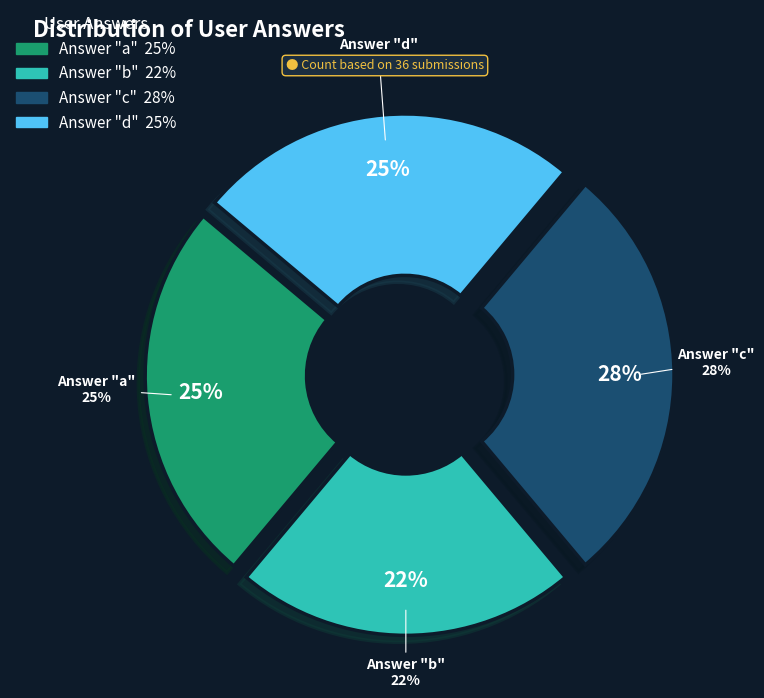

How many segments does this pie chart have?

4